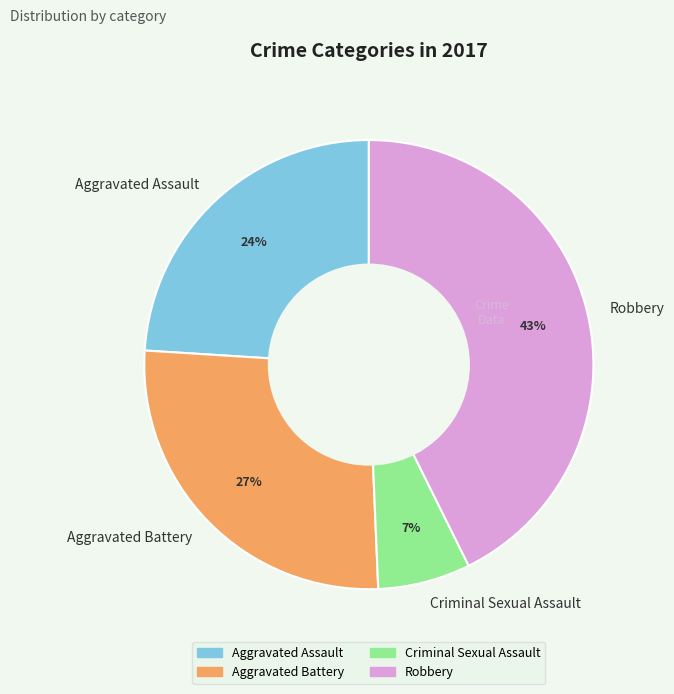

To the nearest percent, what portion does Criminal Sexual Assault represent?

7%